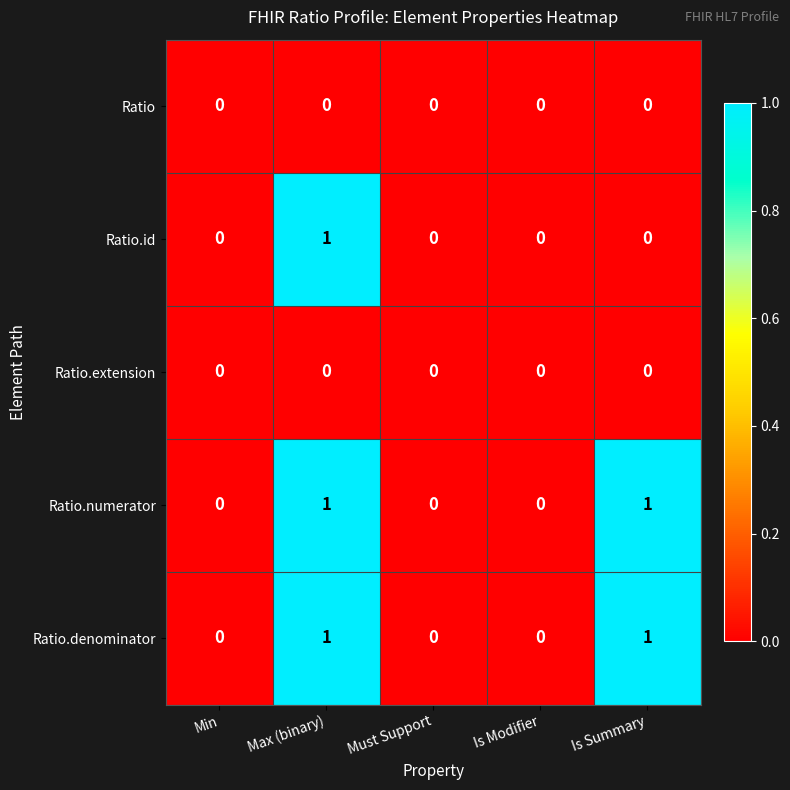

Reading left to right, what are all the values shown in this chart?

Ratio: 0	0	0	0	0
Ratio.id: 0	1	0	0	0
Ratio.extension: 0	0	0	0	0
Ratio.numerator: 0	1	0	0	1
Ratio.denominator: 0	1	0	0	1